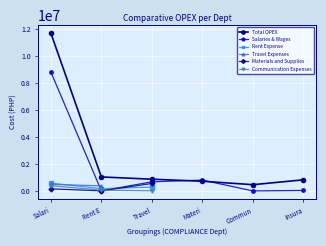

Which has a higher value, Travel or Commun?

Travel